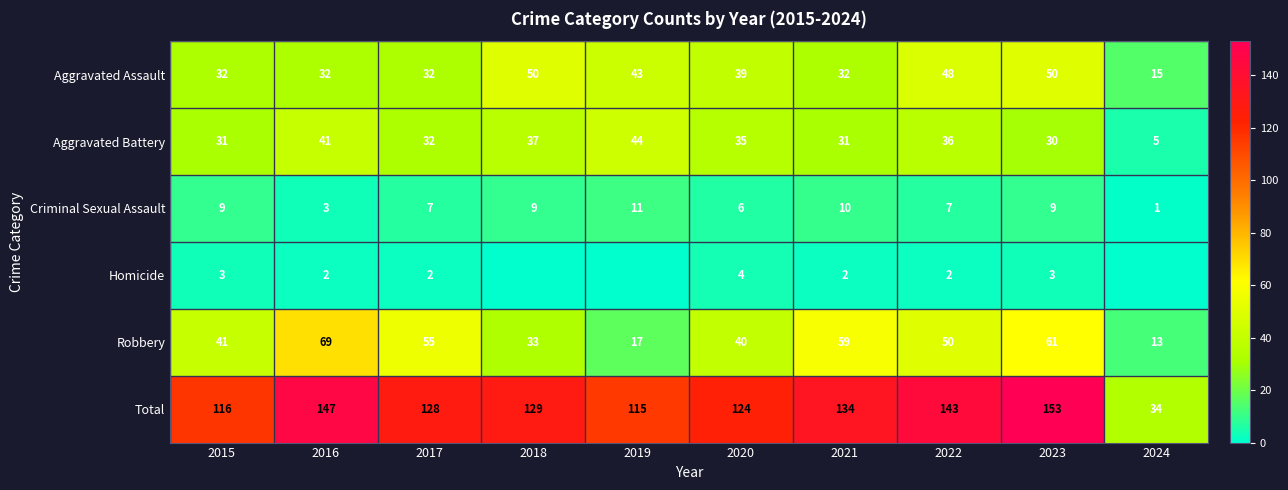

List the labels in order of Robbery value, largest first.

2016, 2023, 2021, 2017, 2022, 2015, 2020, 2018, 2019, 2024